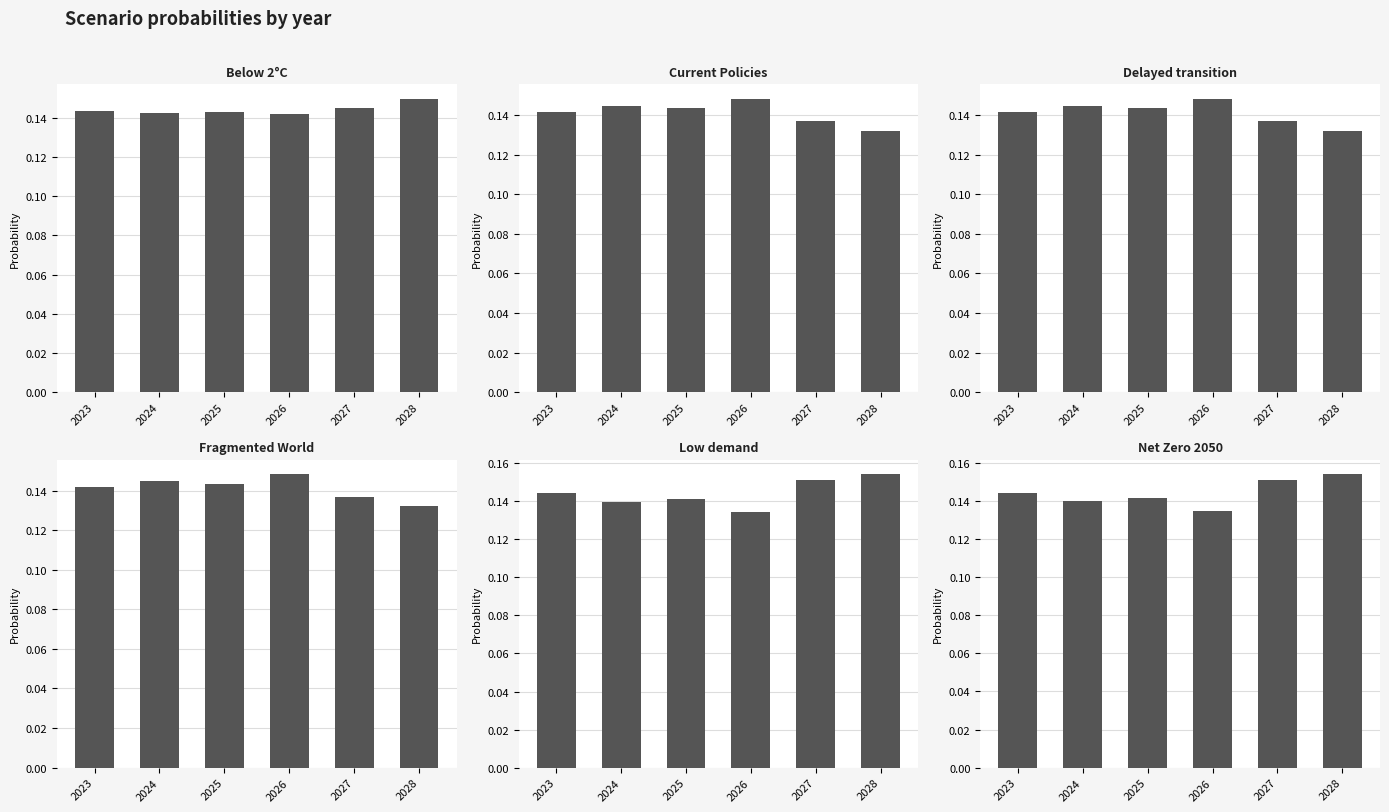

Count the Delayed transition values in the range 0 to 1.

6